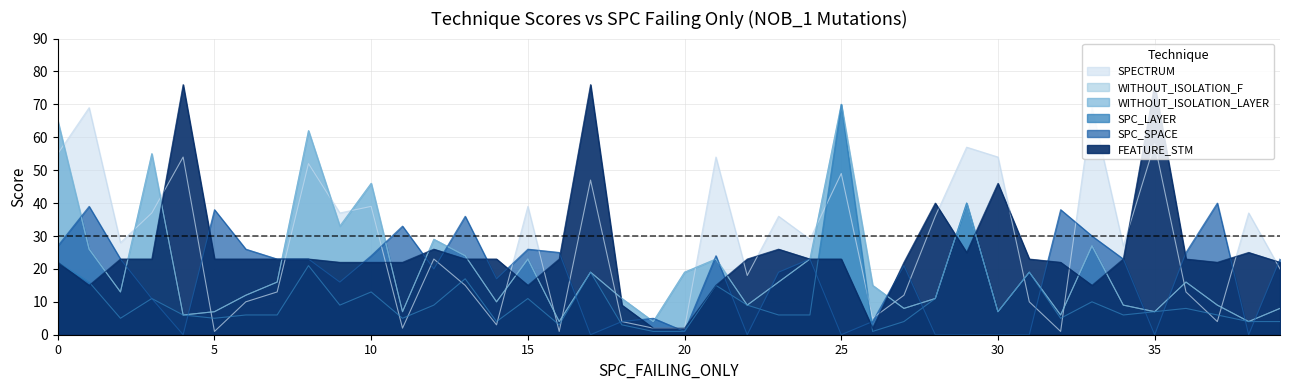

How many data points in WITHOUT_ISOLATION_LAYER are above 16?

17